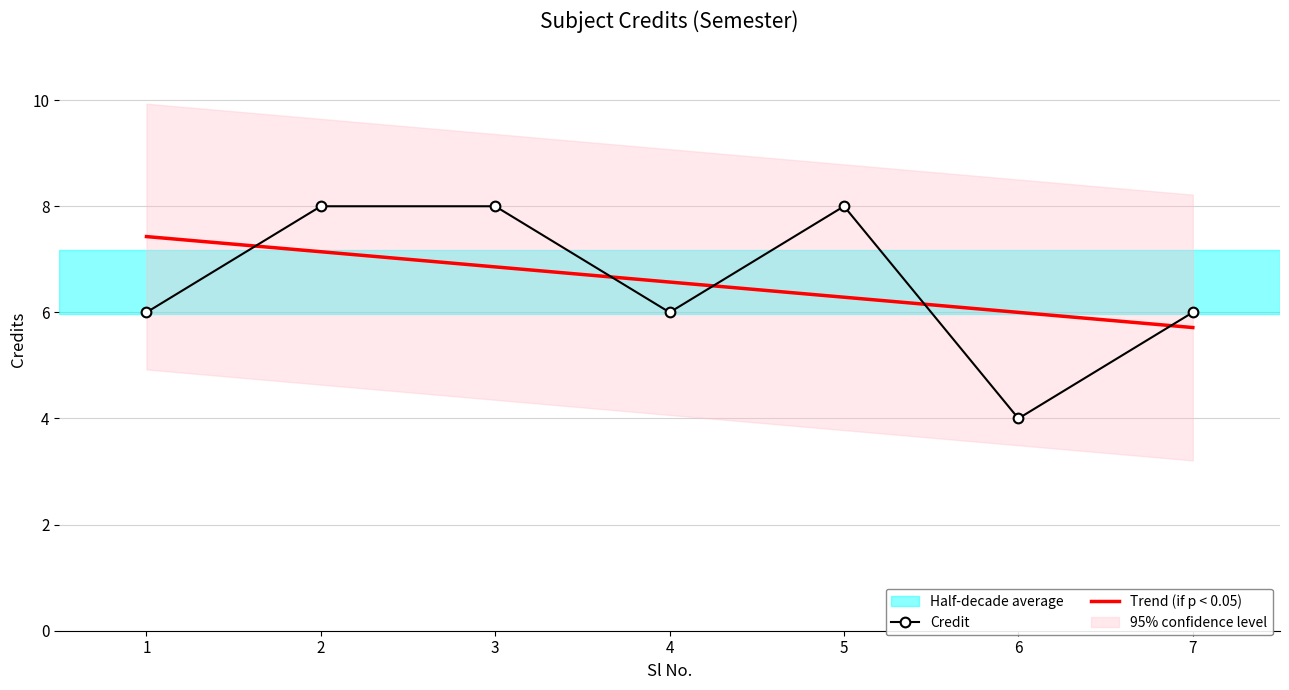

Rank the series at 5 from highest to lowest value.

Credit, Trend (if p < 0.05)